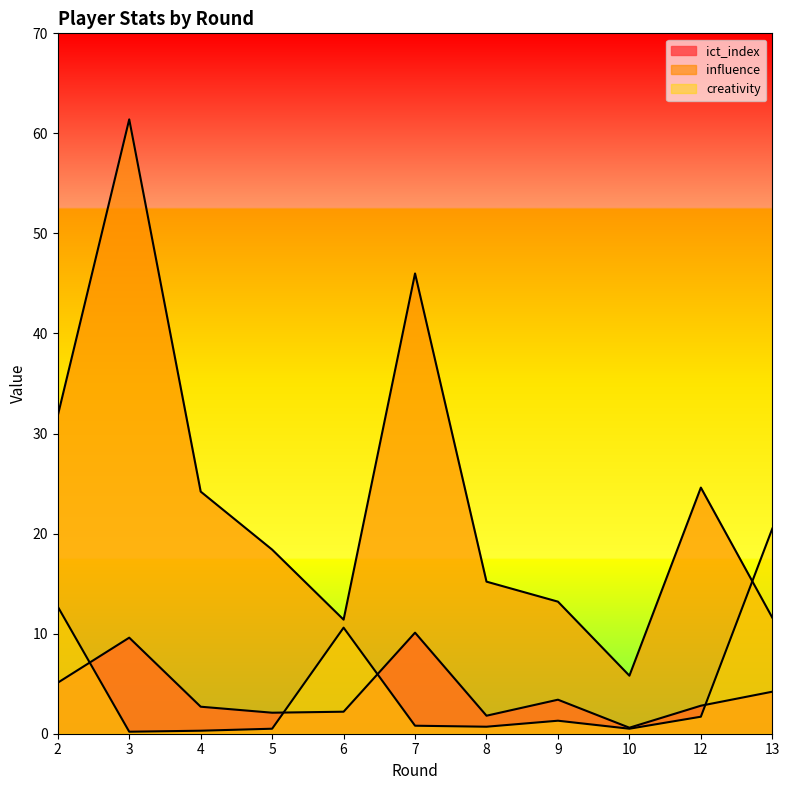

Rank the categories by influence value from highest to lowest.

3, 7, 2, 12, 4, 5, 8, 9, 13, 6, 10